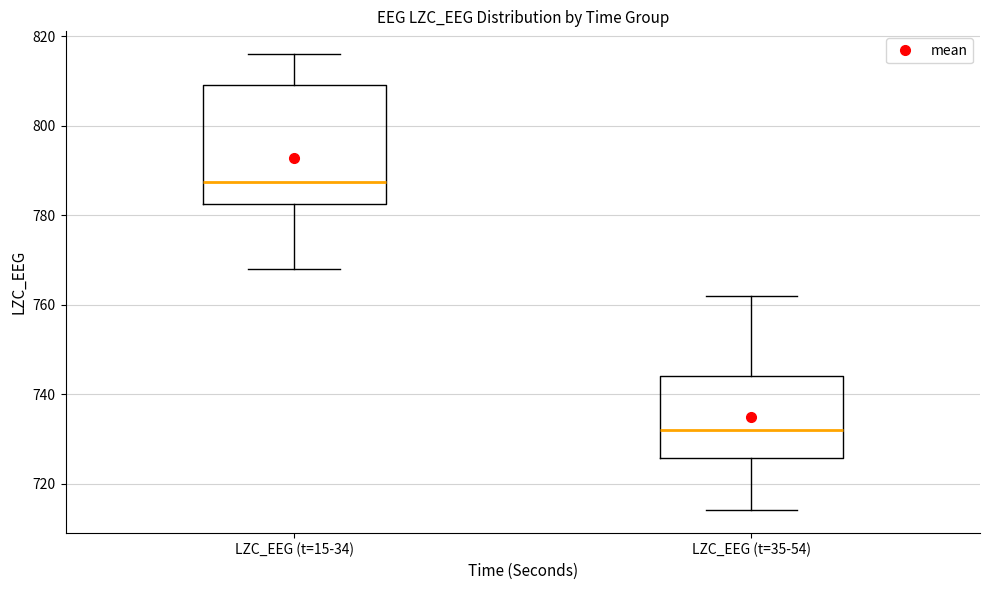

Reading left to right, transcribe this box plot: for each box, give where its median line is, the range the box spans, and where its two whiskers end, as read against the y-axis. The values are not printed on the chart, so give them approximately, as read against the axis.

LZC_EEG (t=15-34): median 788, box 782 to 810, whiskers 768 to 816
LZC_EEG (t=35-54): median 732, box 726 to 744, whiskers 714 to 762